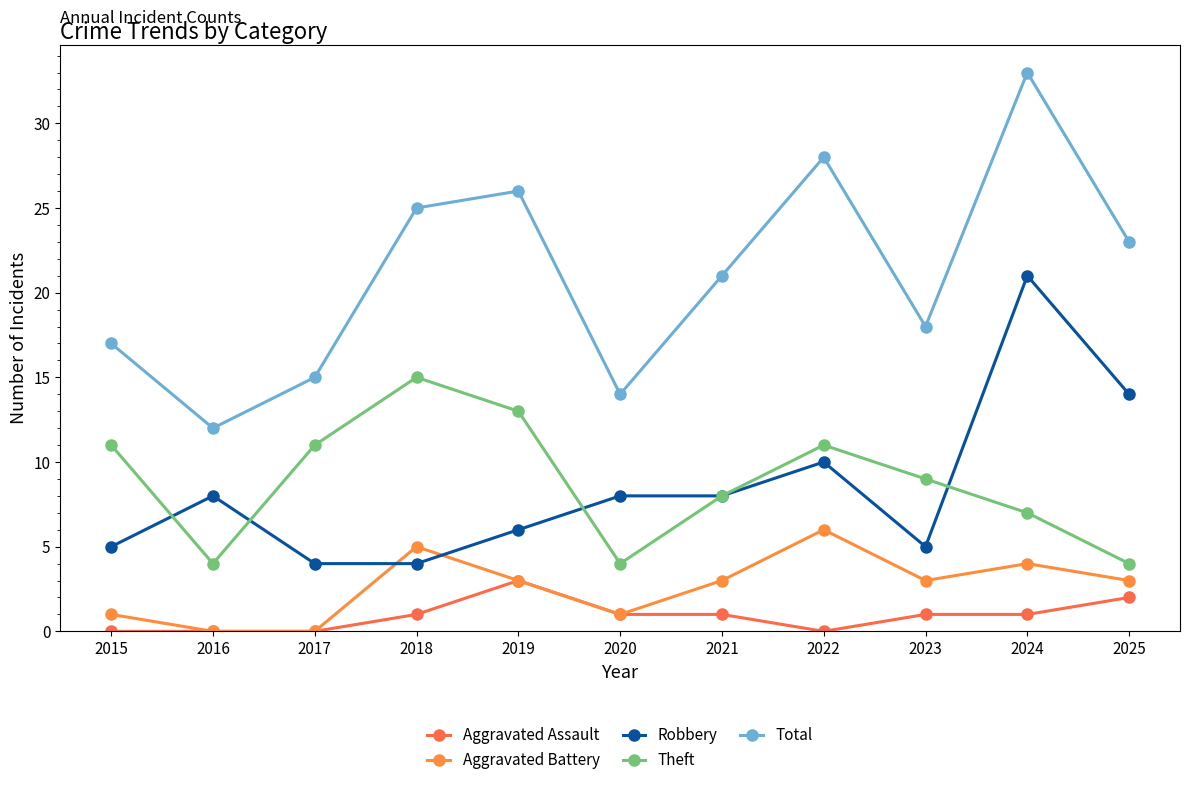

How many data points in Theft are less than 9?

5